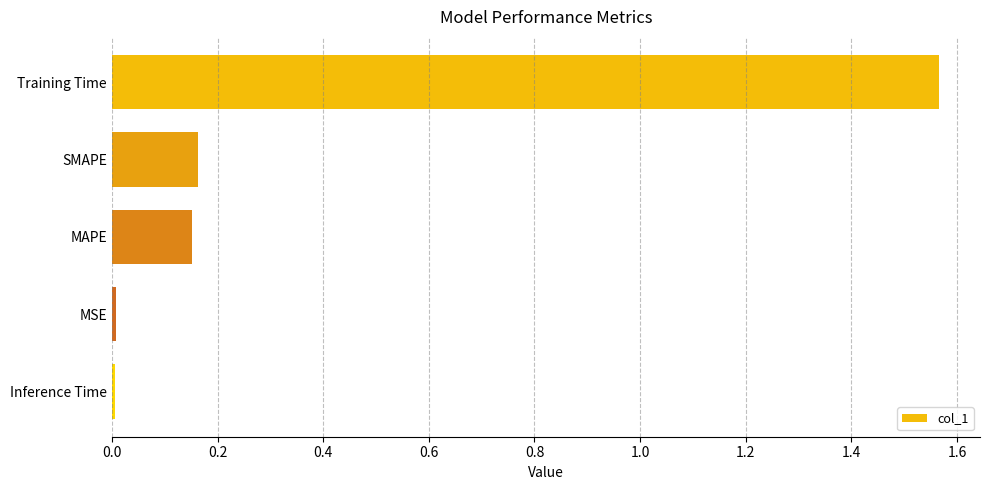

What is the sum of all values?

1.9